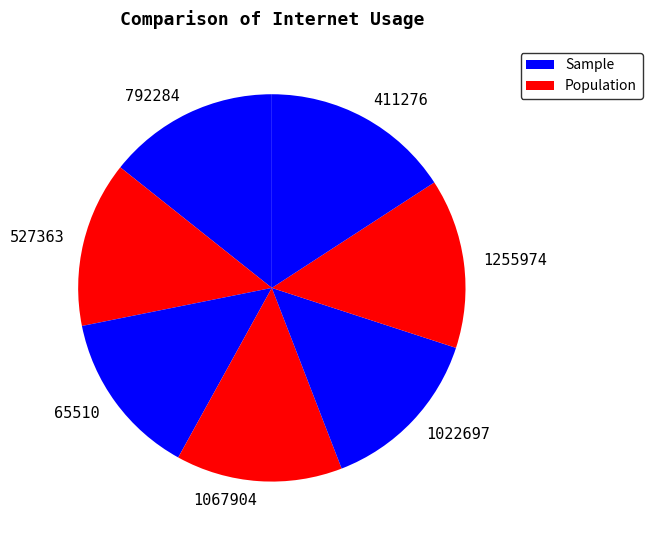

The 792284 slice represents 14% of the pie. True or false?

True